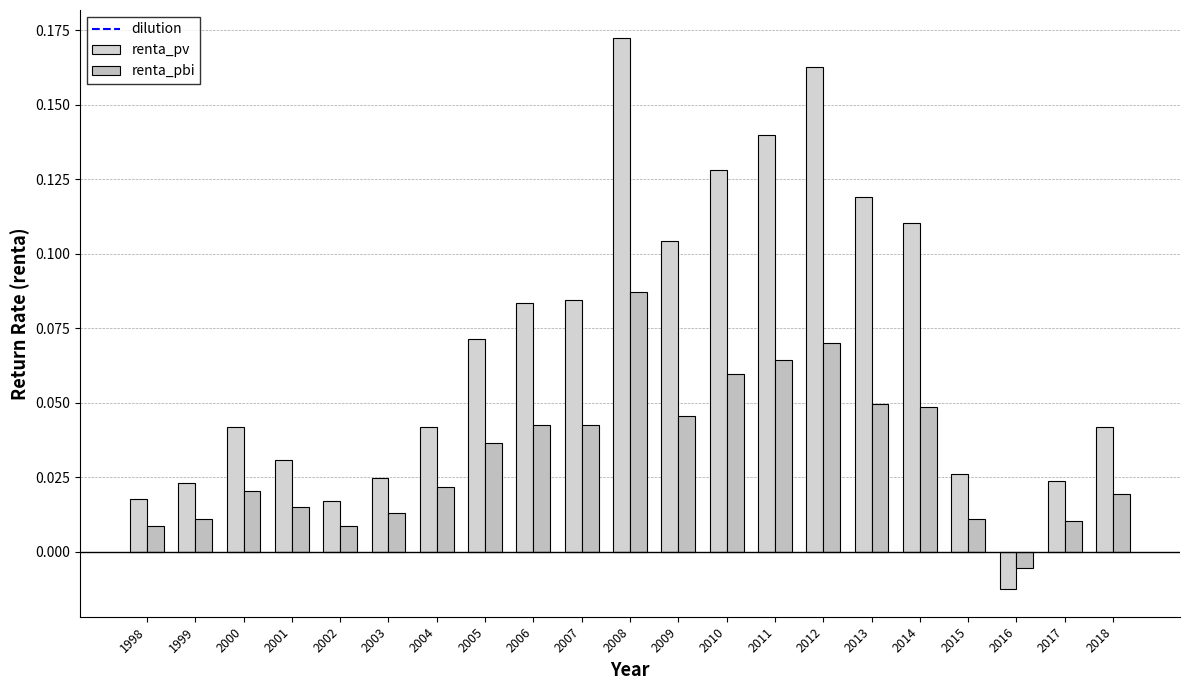

List the labels in order of renta_pbi value, largest first.

2008, 2012, 2011, 2010, 2013, 2014, 2009, 2007, 2006, 2005, 2004, 2000, 2018, 2001, 2003, 2015, 1999, 2017, 2002, 1998, 2016